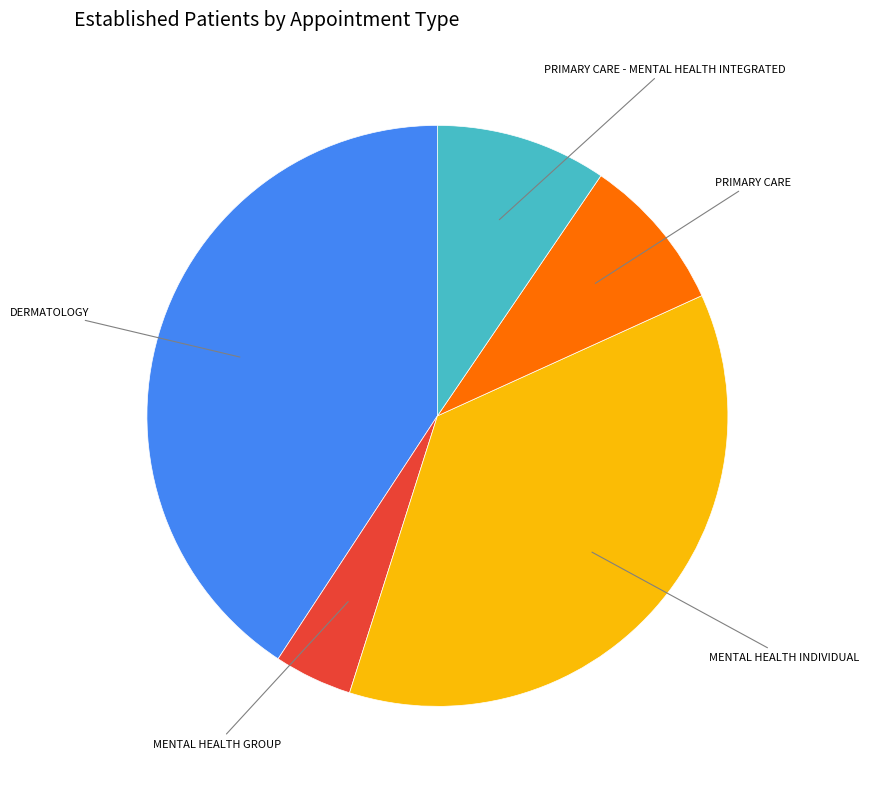

Is there a majority slice in this chart?

No